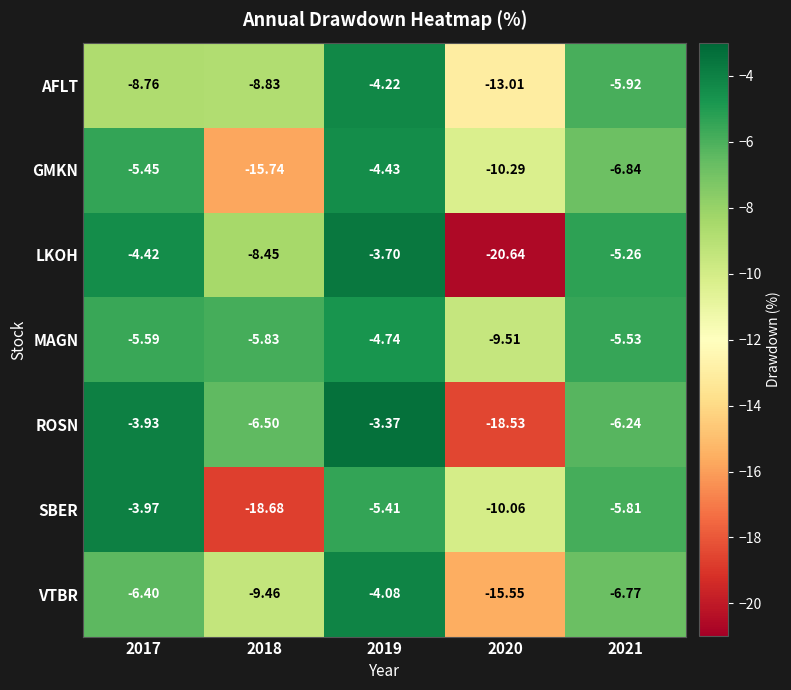

Which category has the lowest value across all series?

2020